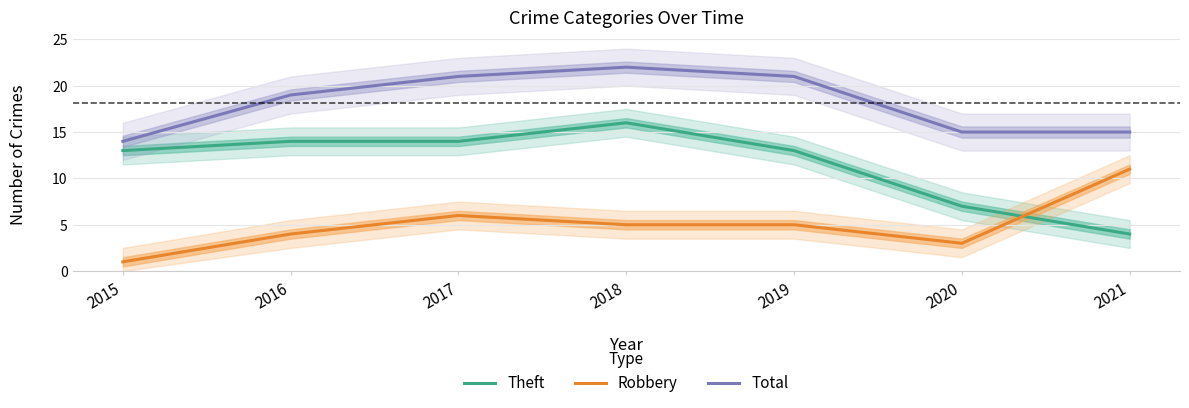

List the series in order of their overall mean, lowest first.

Robbery, Theft, Total